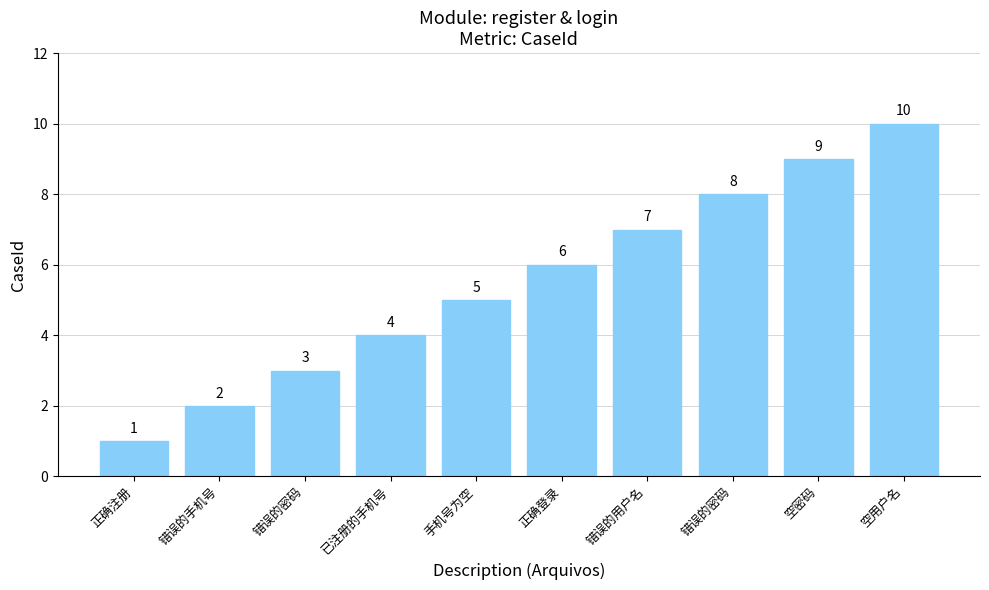

Count the number of data series in this chart.

1